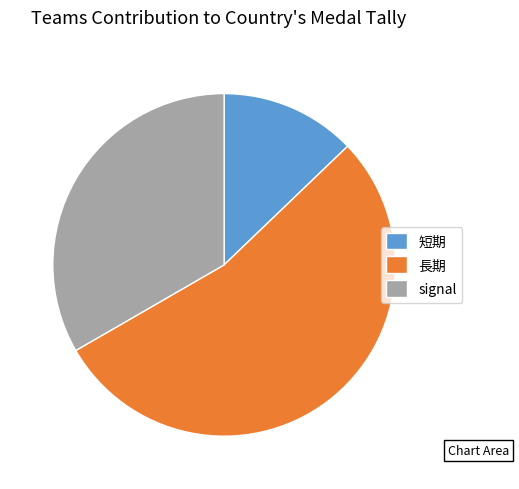

What is the ratio of the value at 長期 to the value at 短期?

4.2